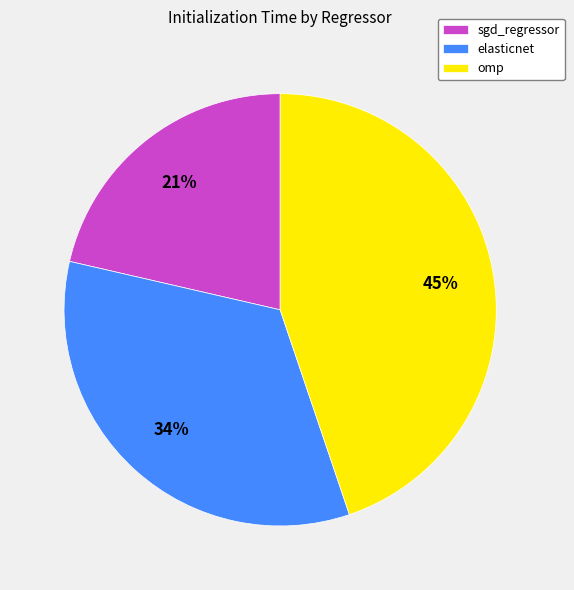

How many slices are in this pie chart?

3